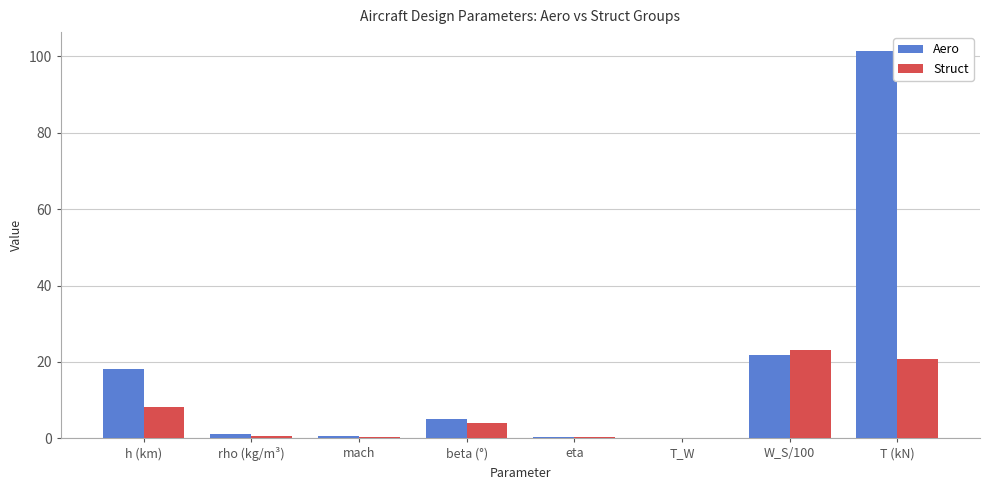

Which series changed the most between eta and W_S/100?

Struct